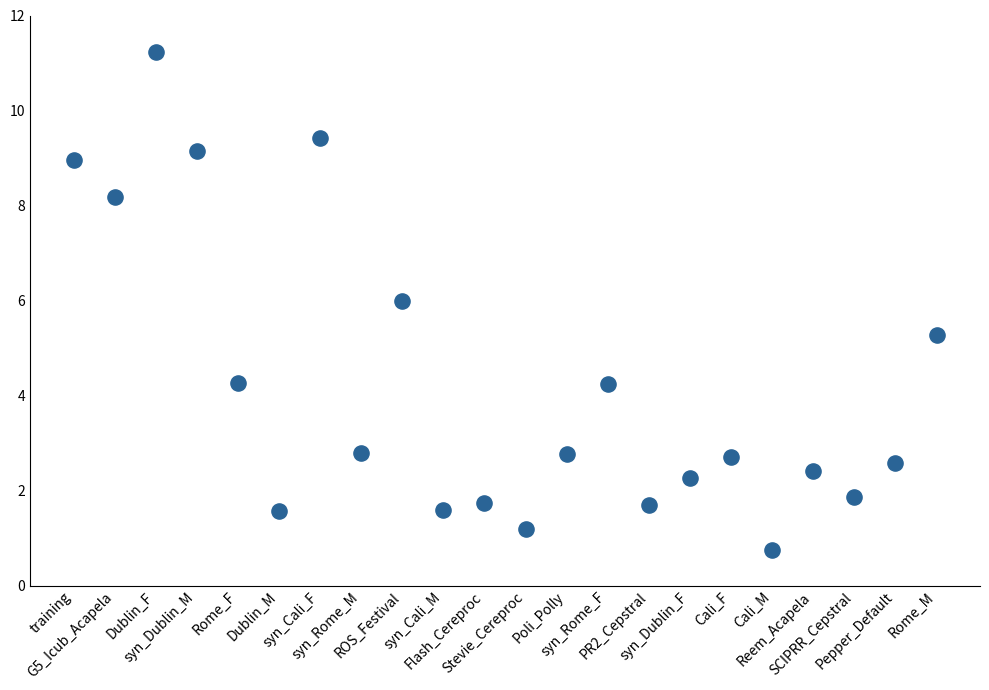

What is the range of Y values (max minus min)?

10.5